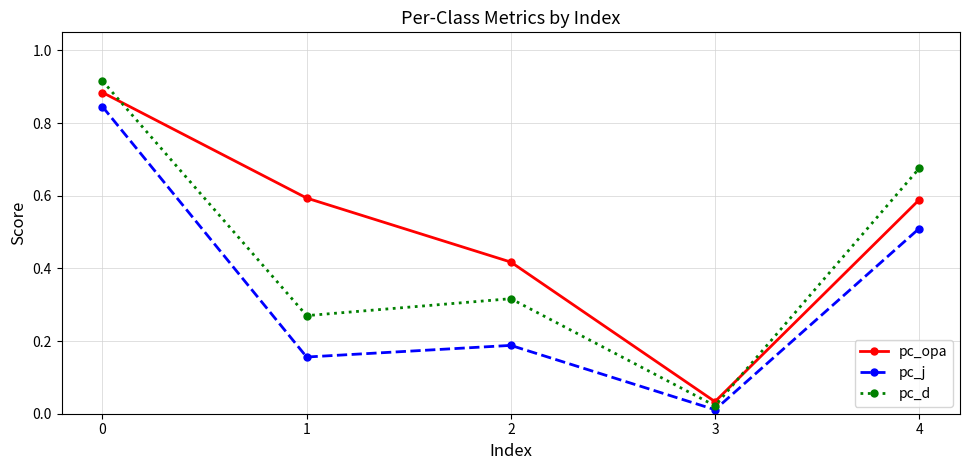

At 2, list the series in order from smallest to largest.

pc_j, pc_d, pc_opa